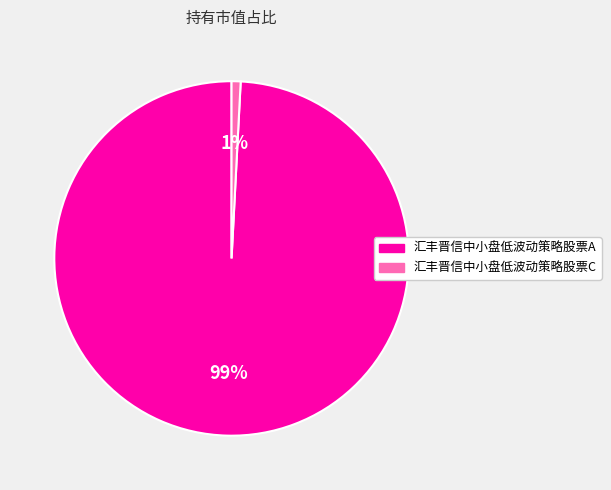

Which slice is the largest?

汇丰晋信中小盘低波动策略股票A